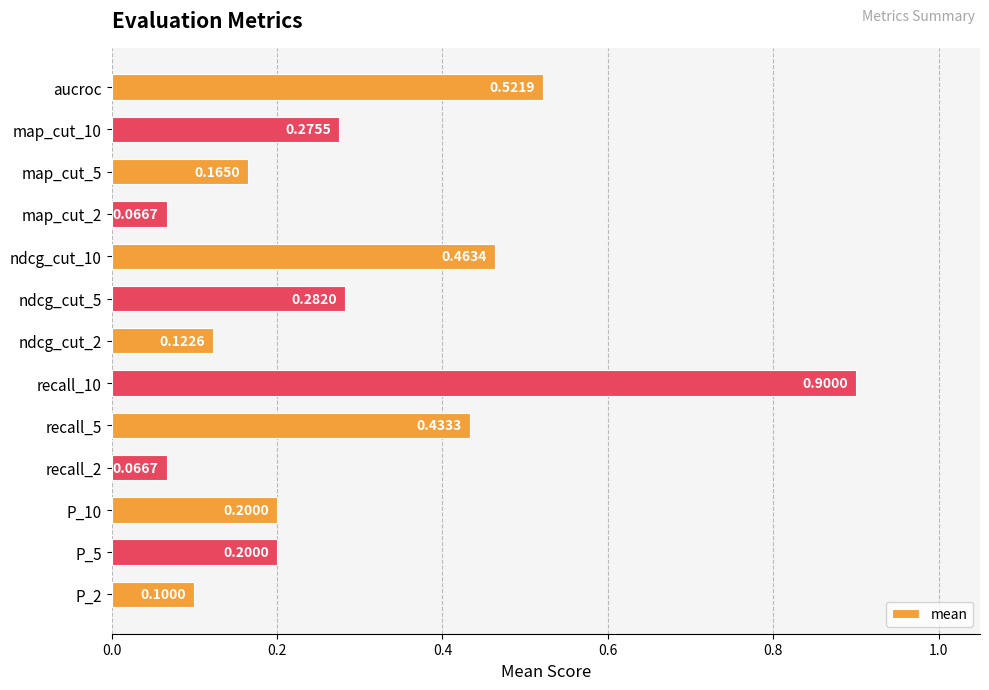

What is the sum of all values?

3.8